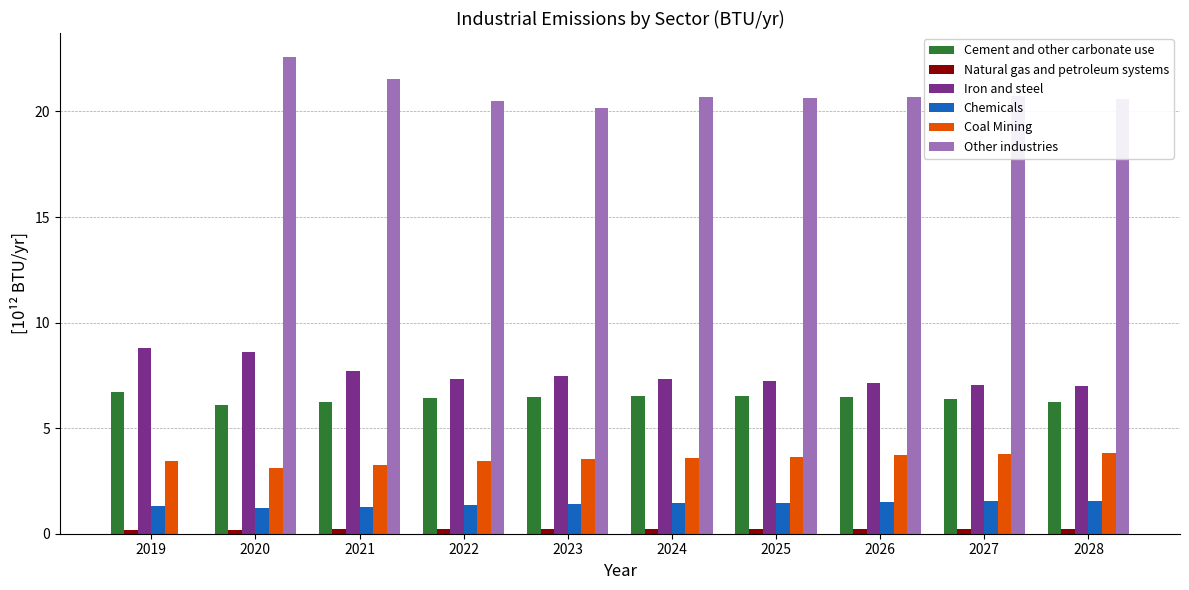

What is the sum of all Coal Mining values?

35.4